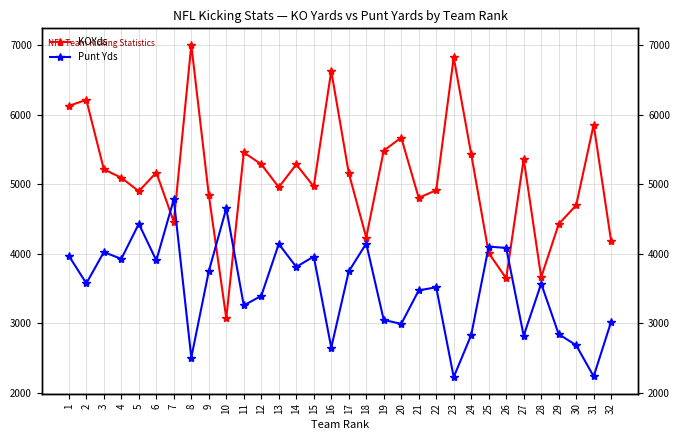

What is the maximum value for KOYds?

7005